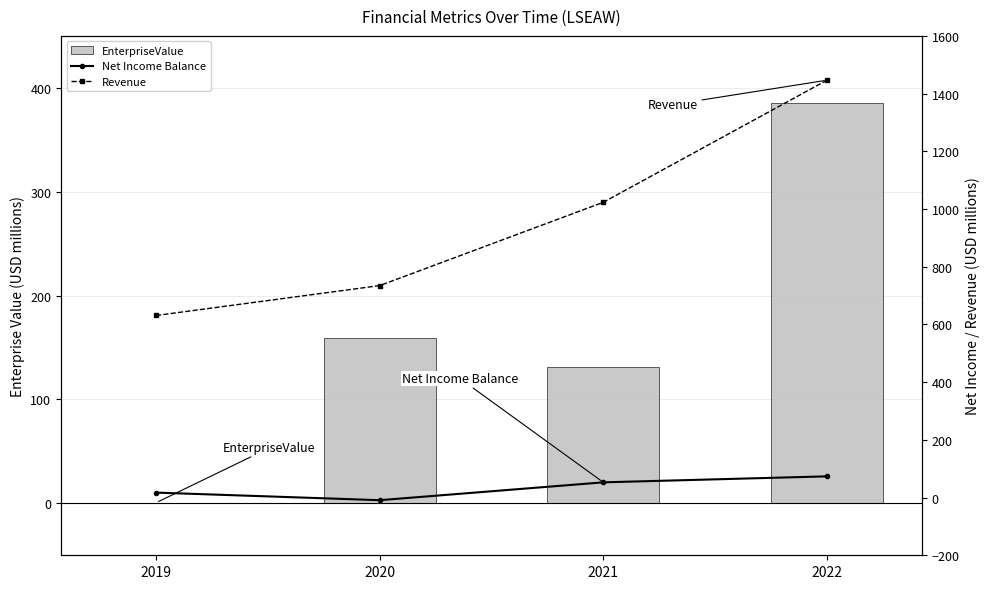

Which series has the largest total across all categories?

Revenue